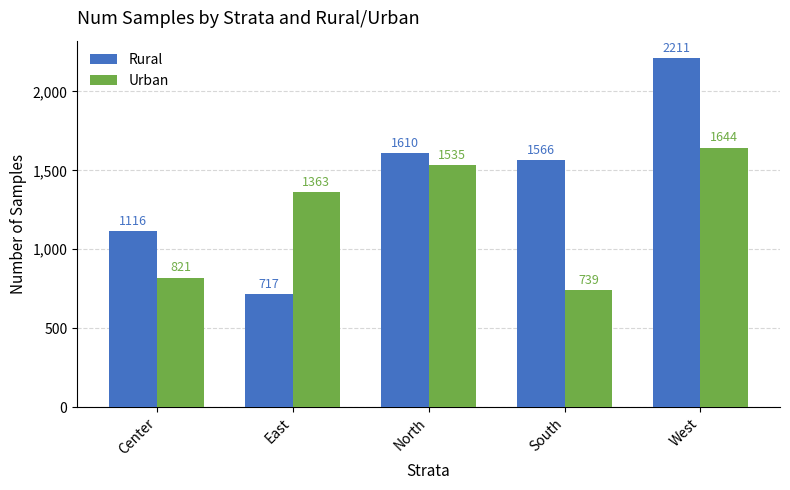

What is the approximate value of Rural at South, to the nearest 50?

1550